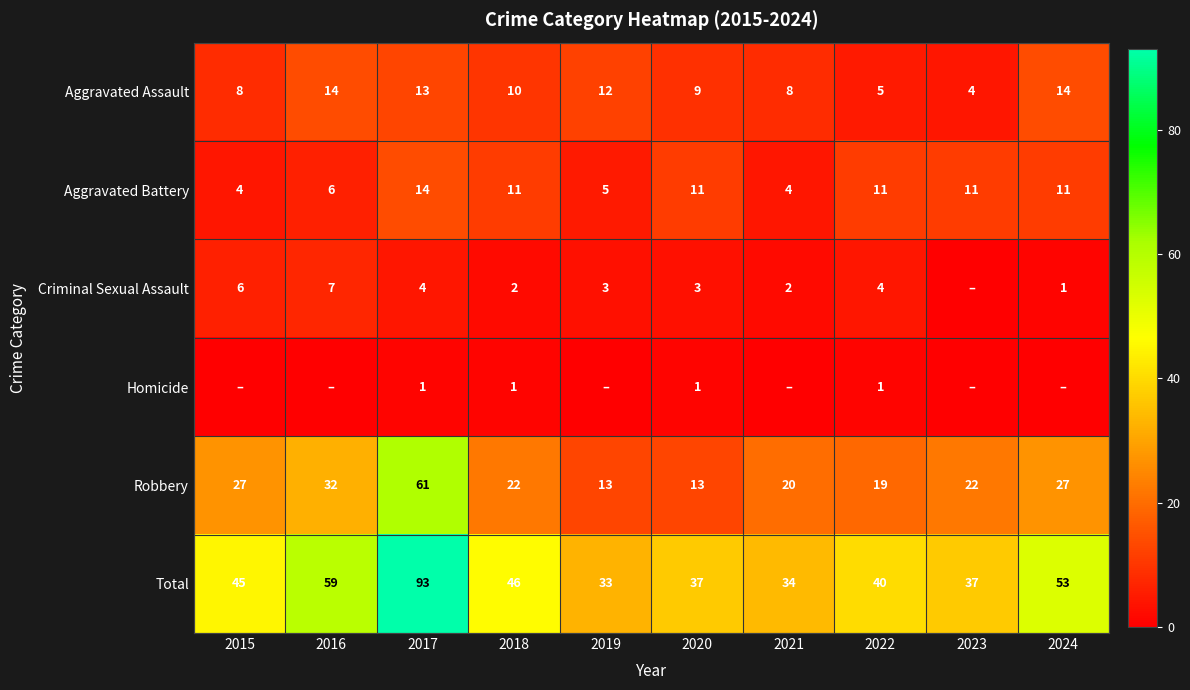

How many series are shown in this chart?

6